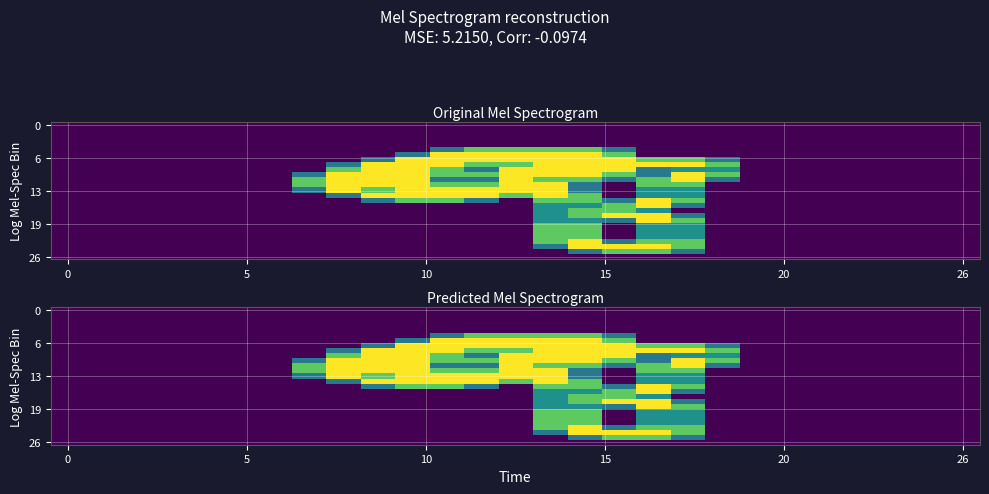

What is the total value across all series at 17?

27.1